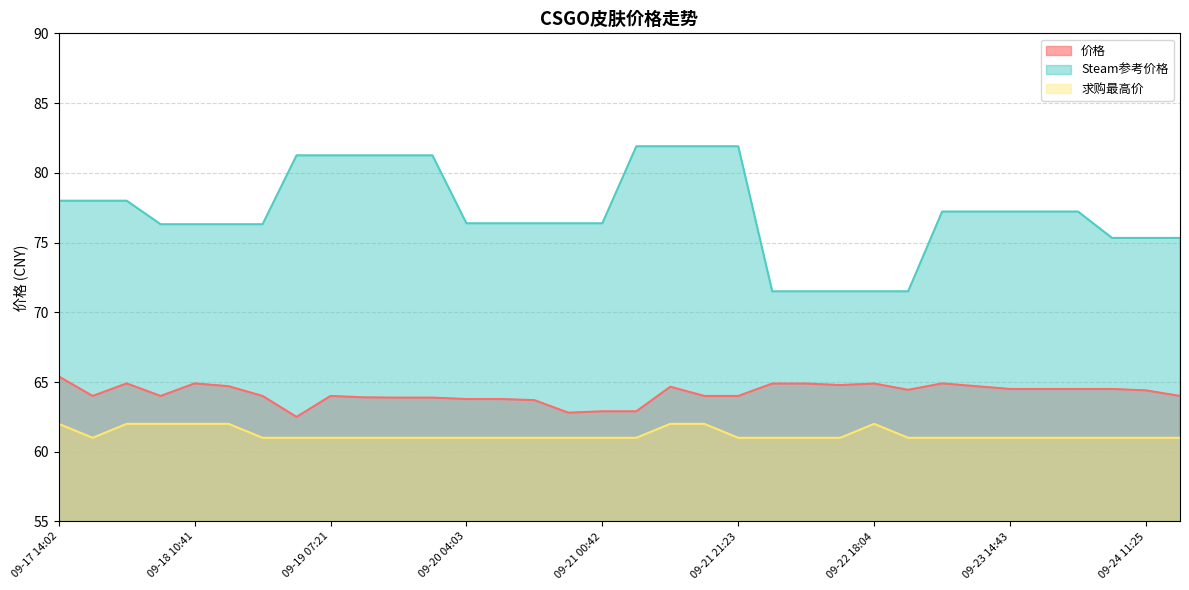

What is the minimum value shown in the chart?

61.0